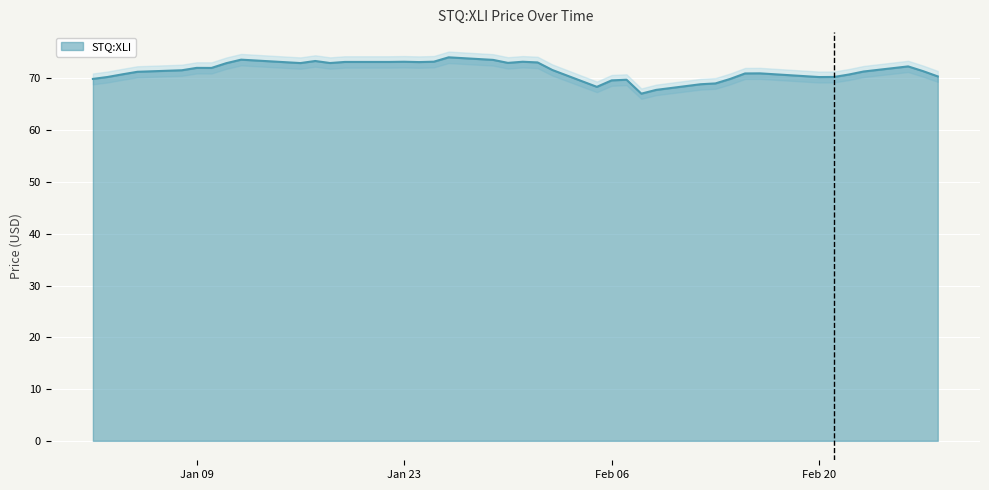

How many data points are above 71?

23